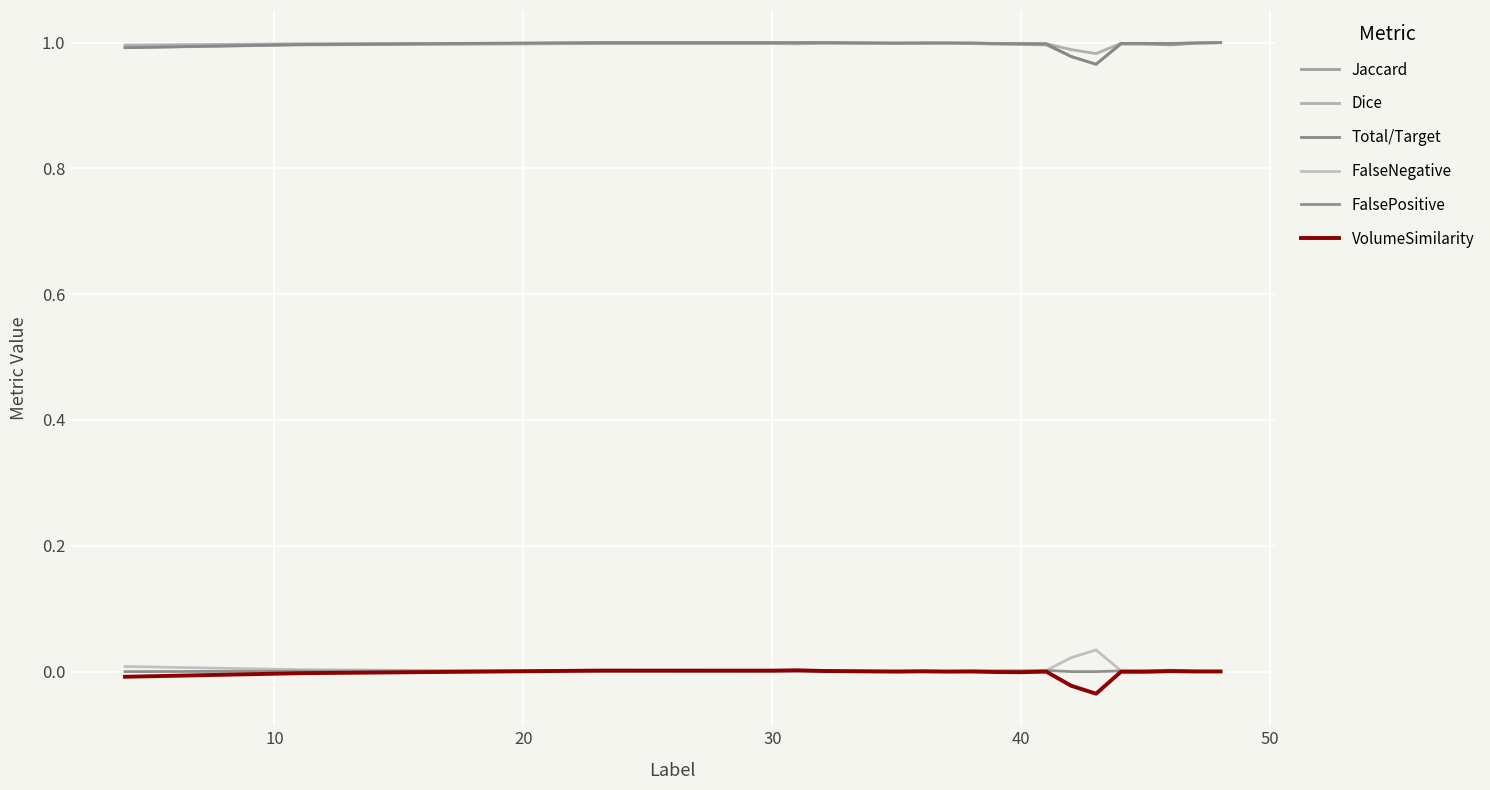

How many lines are shown in the chart?

6